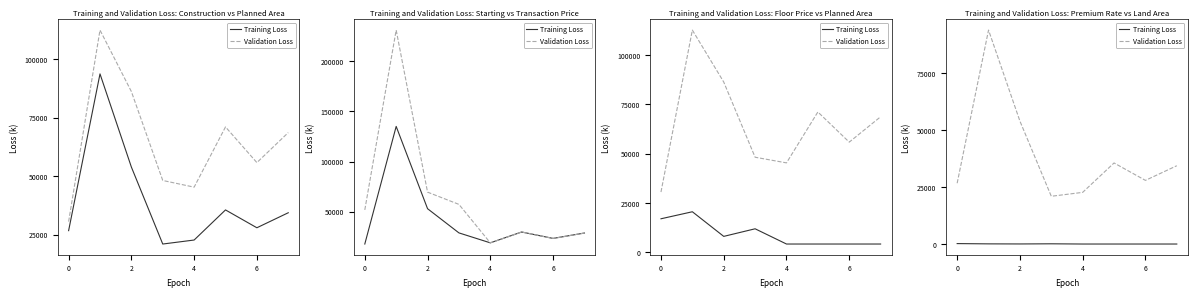

Where is the first local minimum for Validation Loss?

4